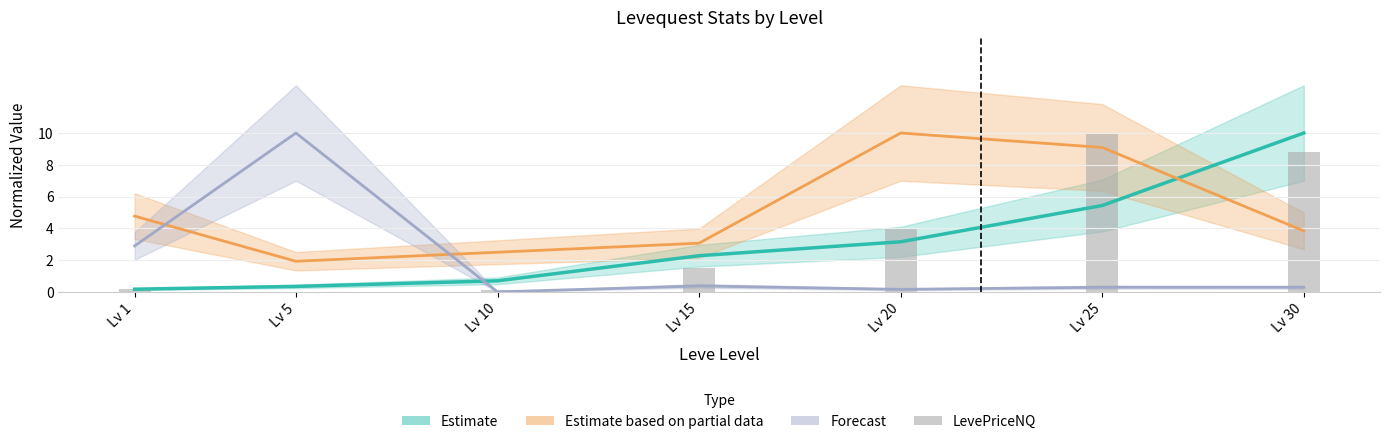

At which category is the sum across all series the highest?

Lv 25